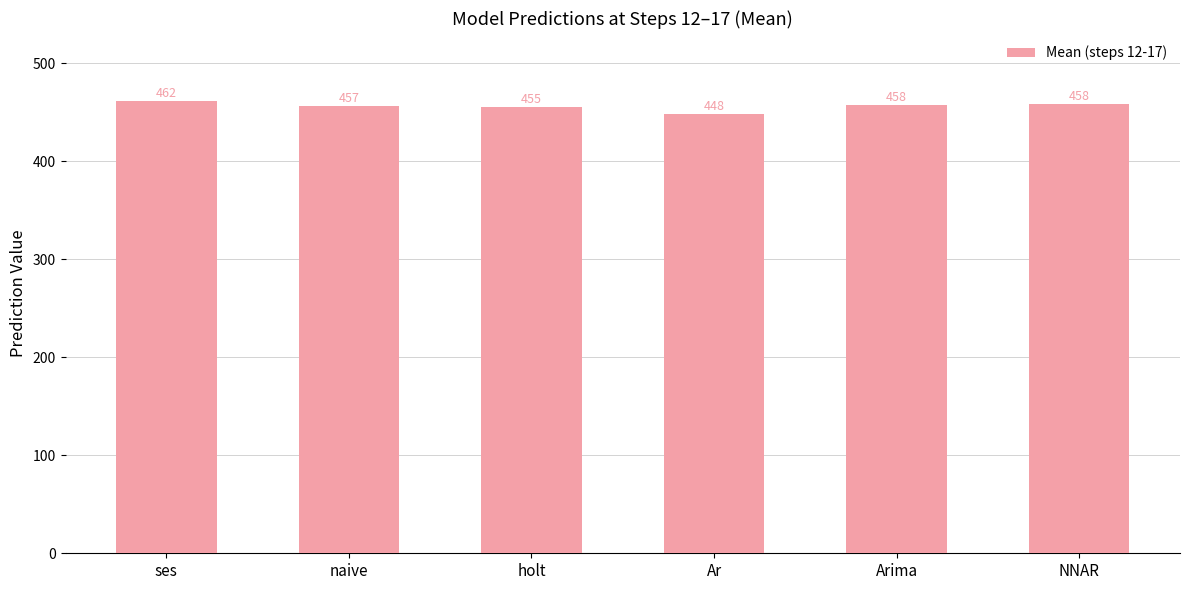

Is it true that the value at ses is 461.7?

True